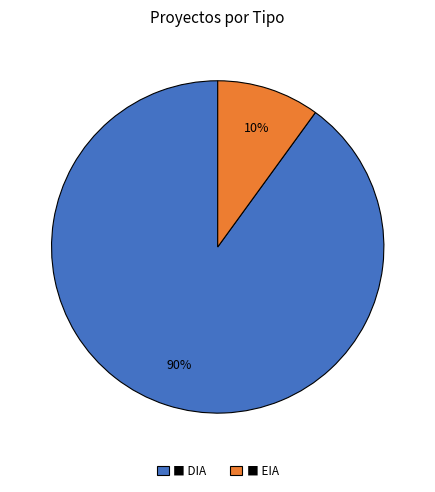

Rank the categories by value from highest to lowest.

■ DIA, ■ EIA